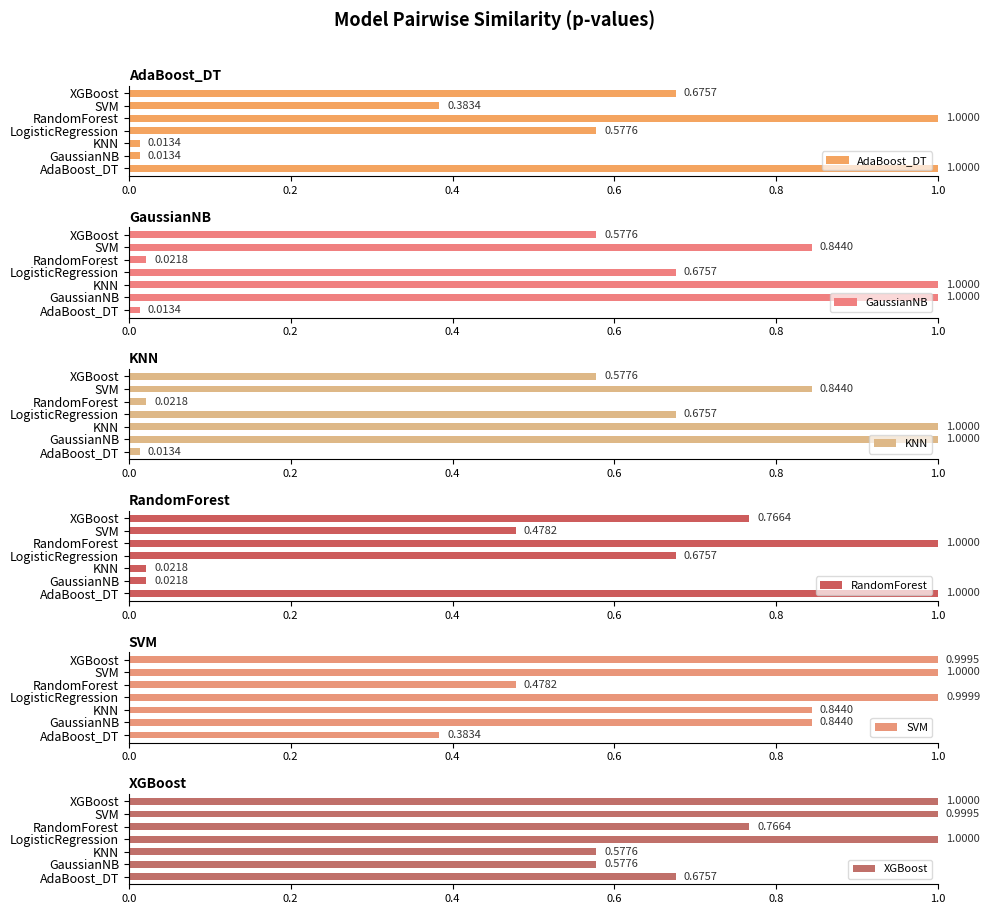

Count the number of data series in this chart.

6